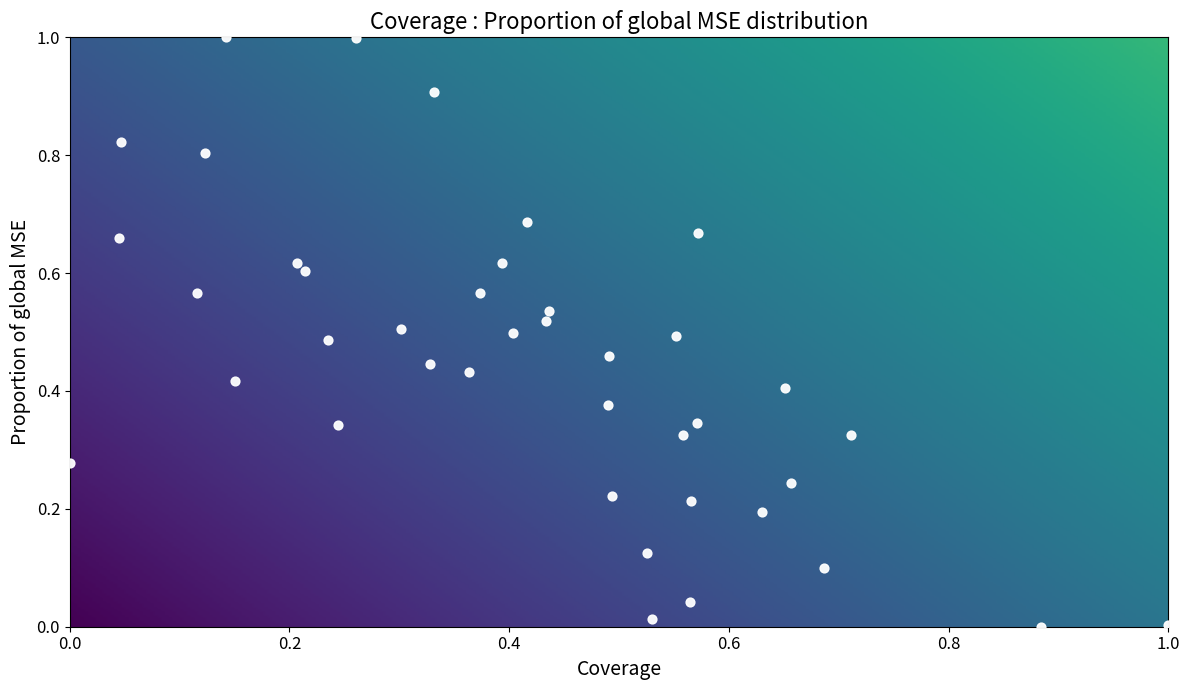

What is the range of X values (max minus min)?

1.0